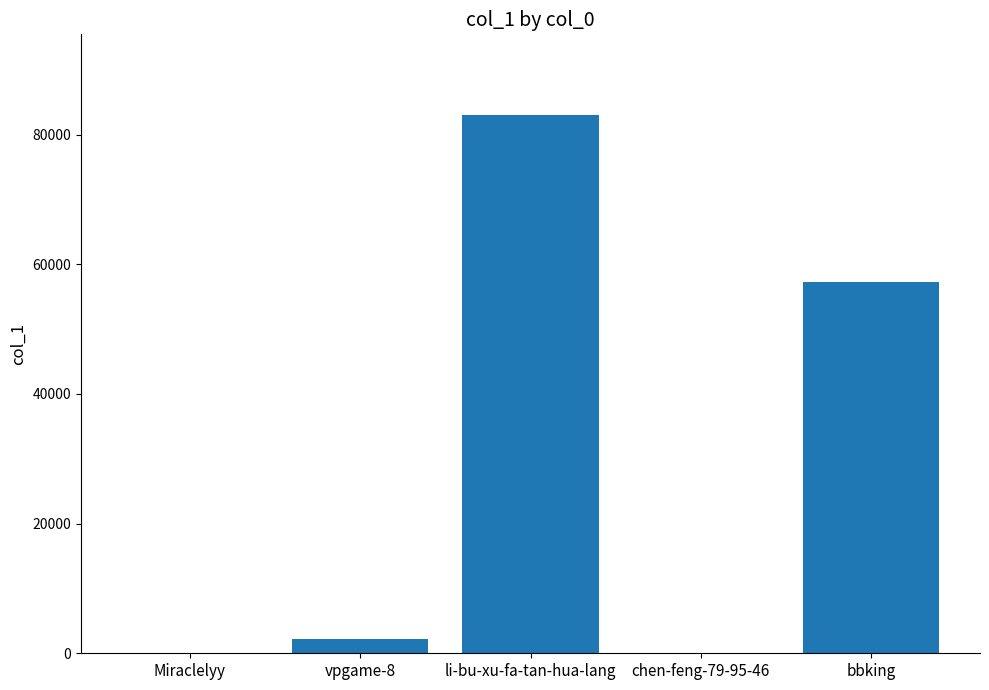

What is the ratio of the value at li-bu-xu-fa-tan-hua-lang to the value at bbking?

1.4